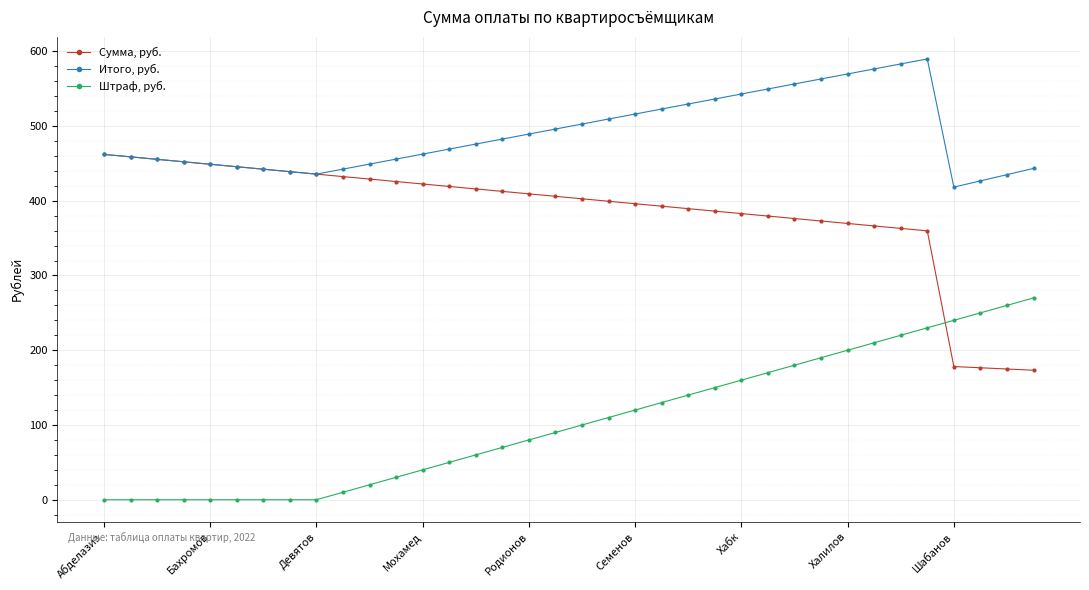

What is the maximum value shown in the chart?

589.7